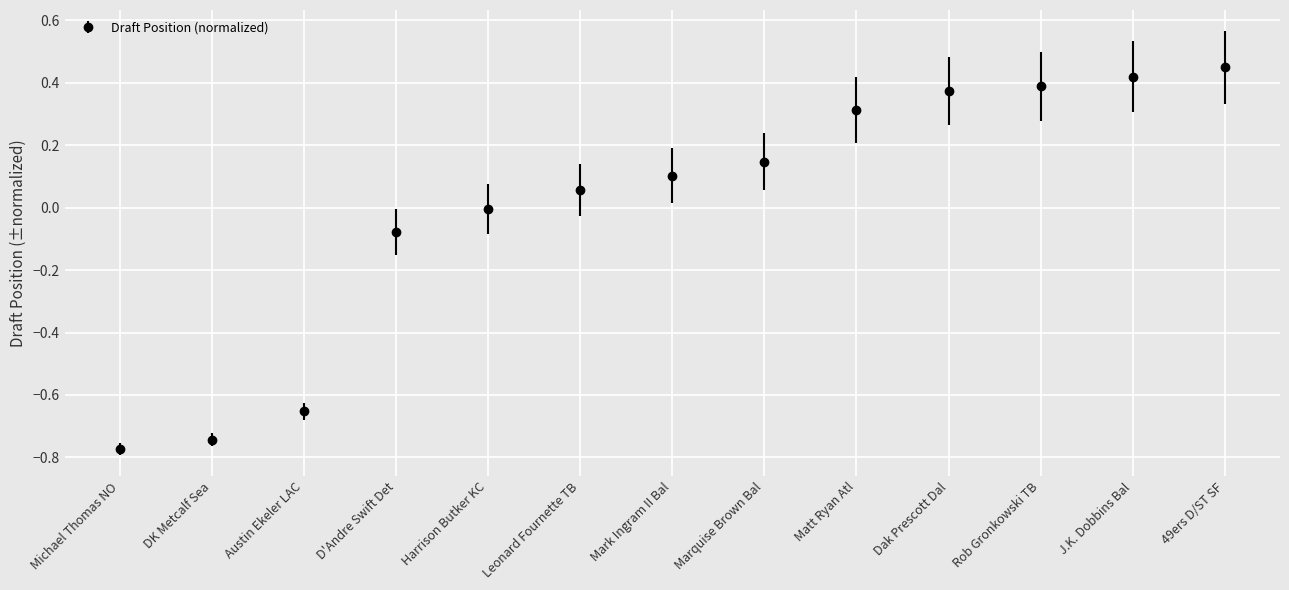

Rank the categories by value from lowest to highest.

Michael Thomas NO, DK Metcalf Sea, Austin Ekeler LAC, D'Andre Swift Det, Harrison Butker KC, Leonard Fournette TB, Mark Ingram II Bal, Marquise Brown Bal, Matt Ryan Atl, Dak Prescott Dal, Rob Gronkowski TB, J.K. Dobbins Bal, 49ers D/ST SF